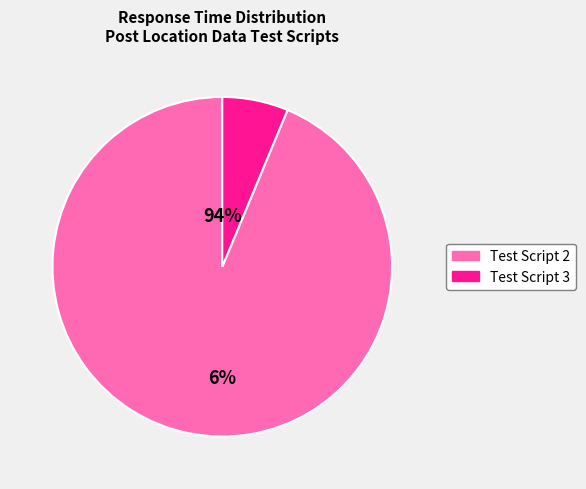

Count the number of slices in the pie.

2